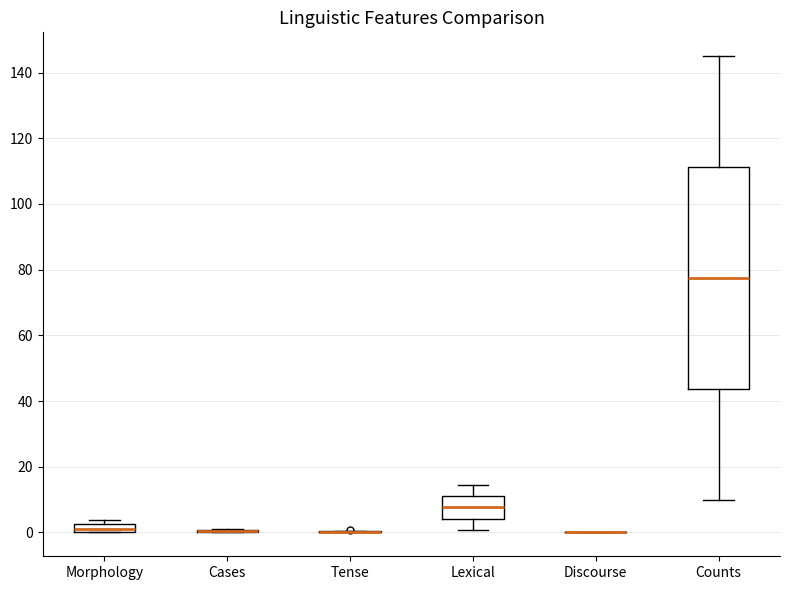

Where is the upper edge of the box for Morphology on the y-axis? The values are not printed on the chart, so give them approximately, as read against the axis.

2